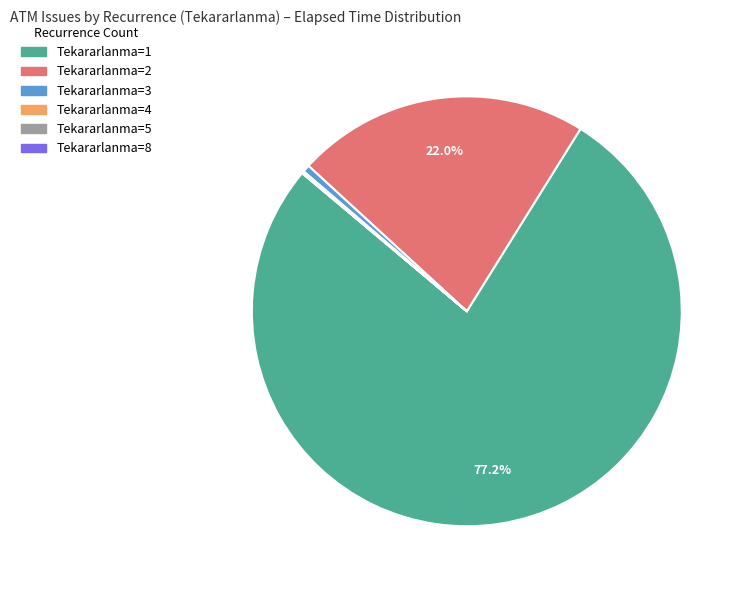

Which category has the biggest portion of the pie?

Tekararlanma=1